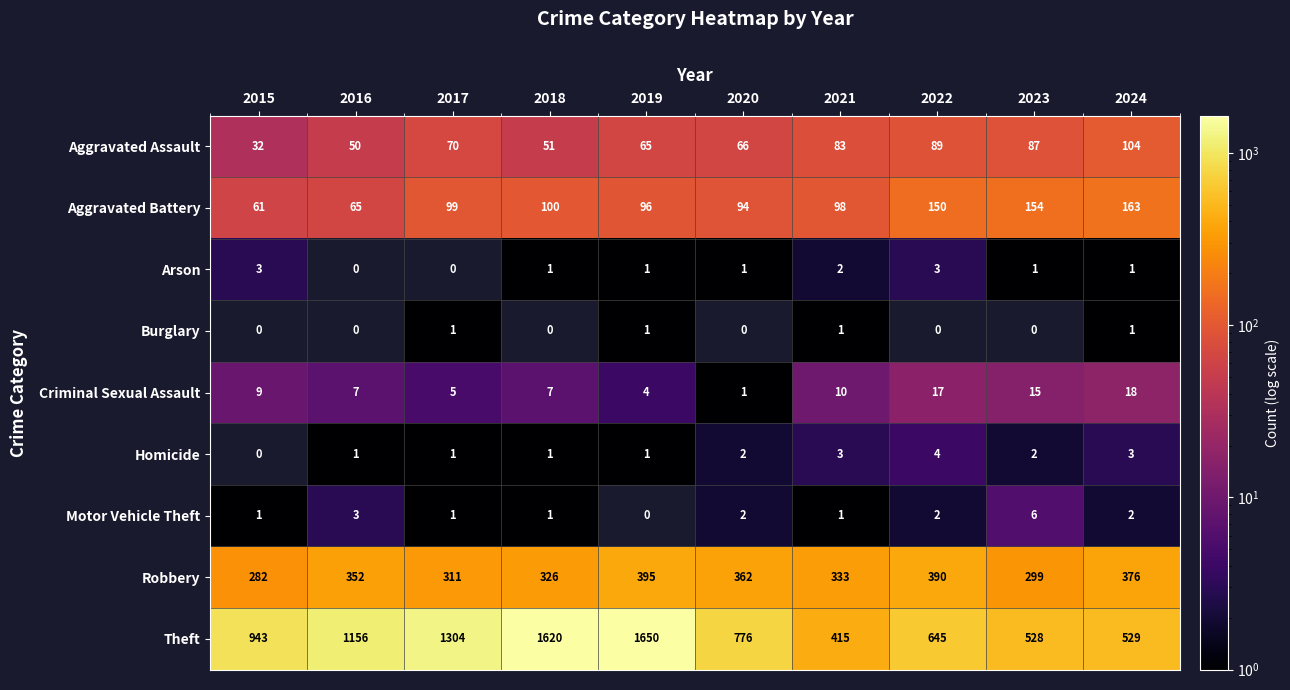

At which label is Aggravated Battery closest to 112?

2018